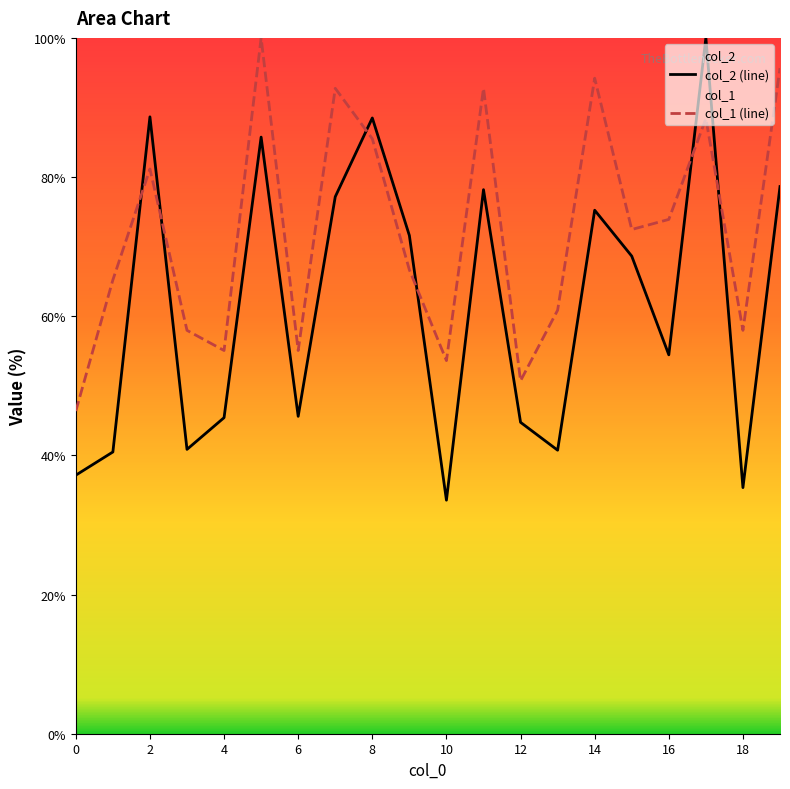

At which label is col_2 (line) closest to 66?

15